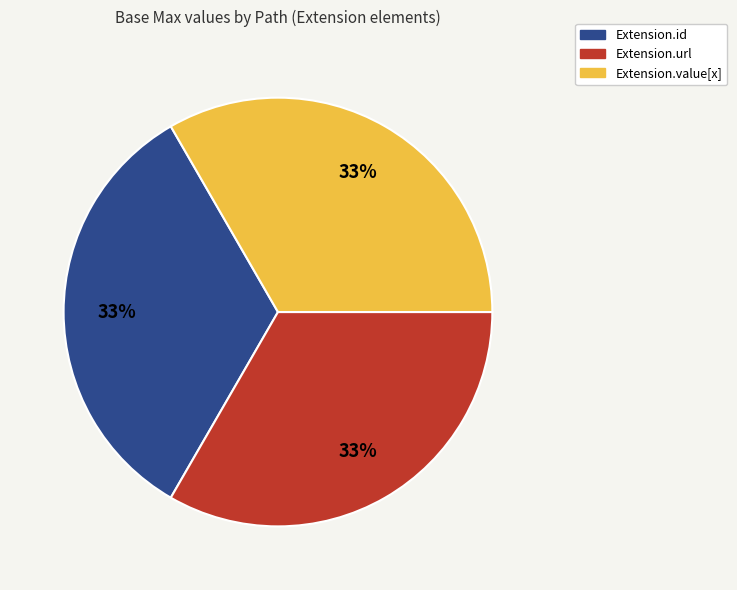

How many slices are in this pie chart?

3